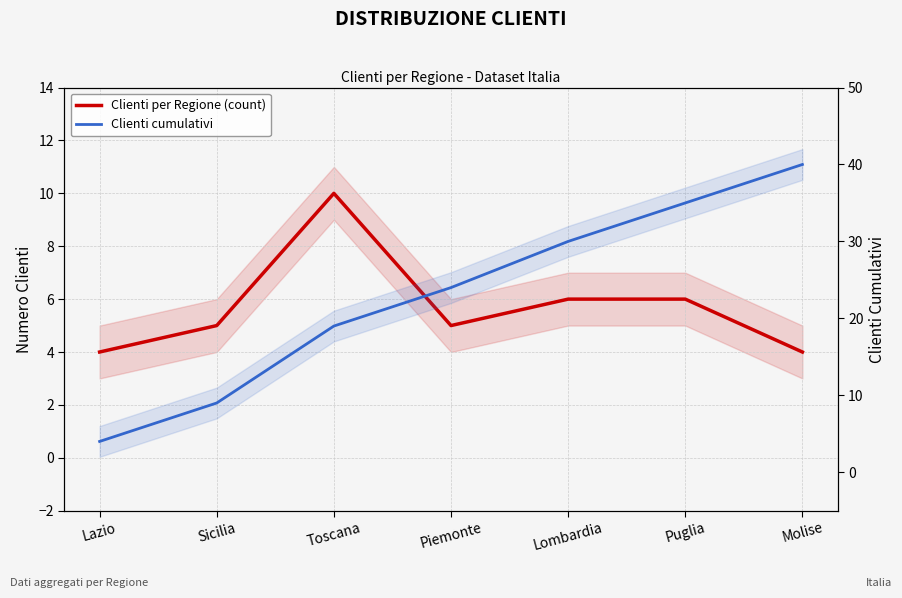

At which label is Clienti cumulativi closest to 22?

Piemonte